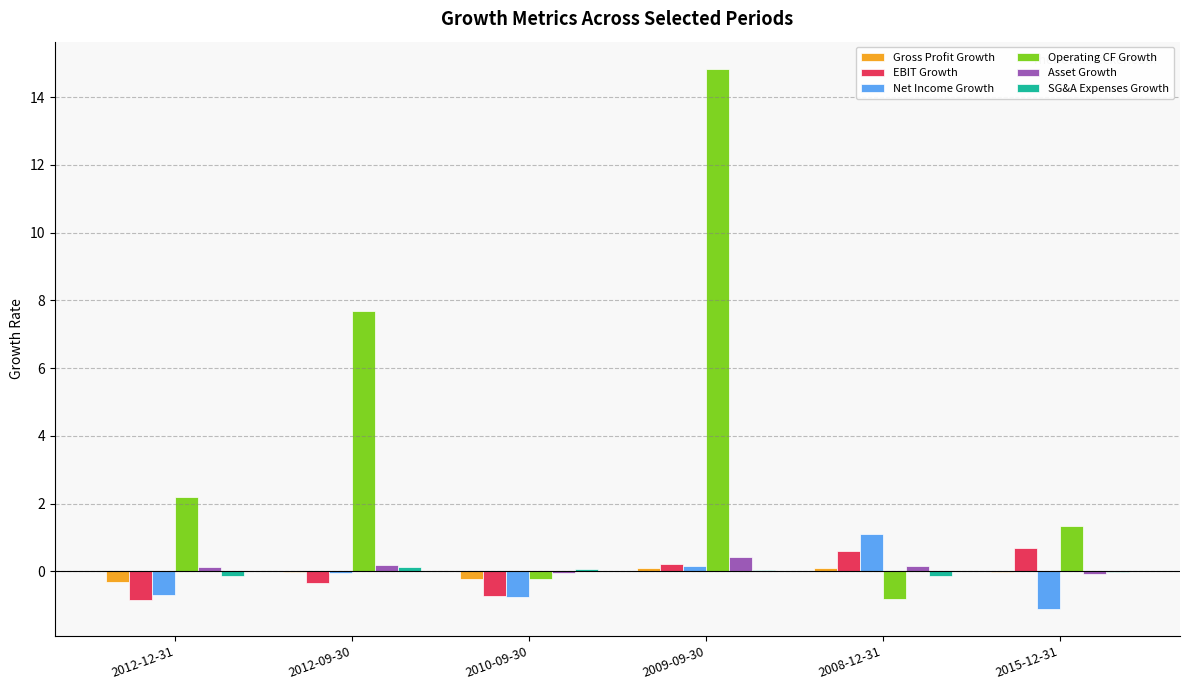

What is the greatest value displayed?

14.8